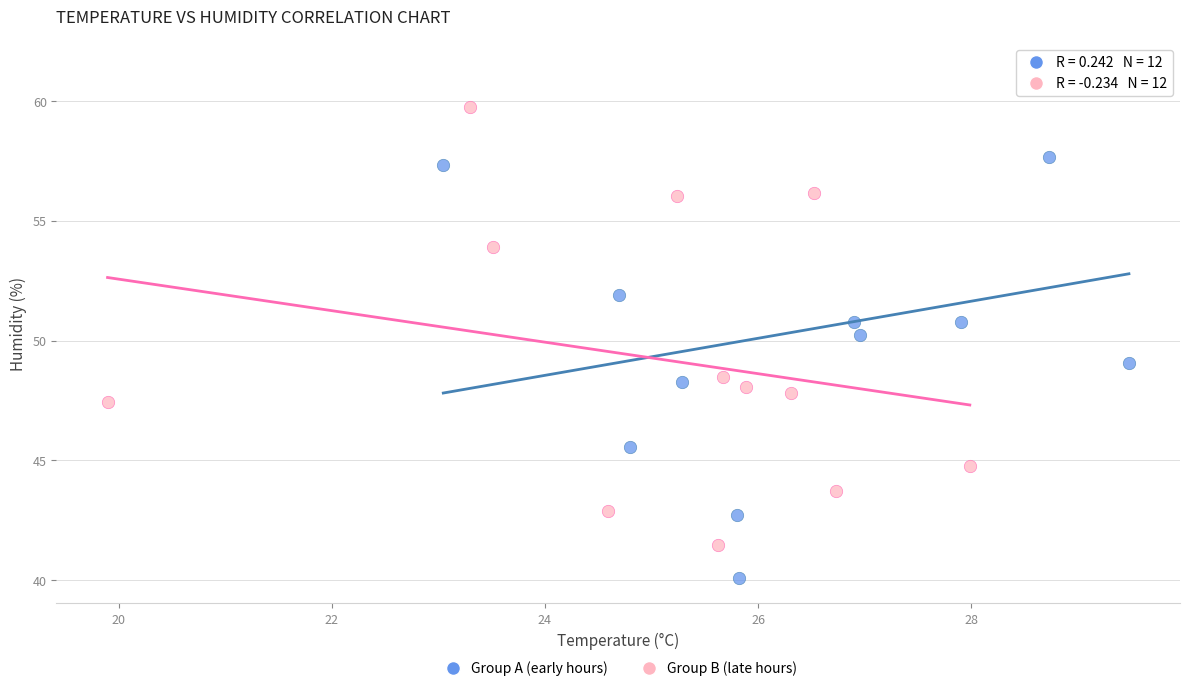

Which series has the widest spread of Y values?

Group A (early hours)